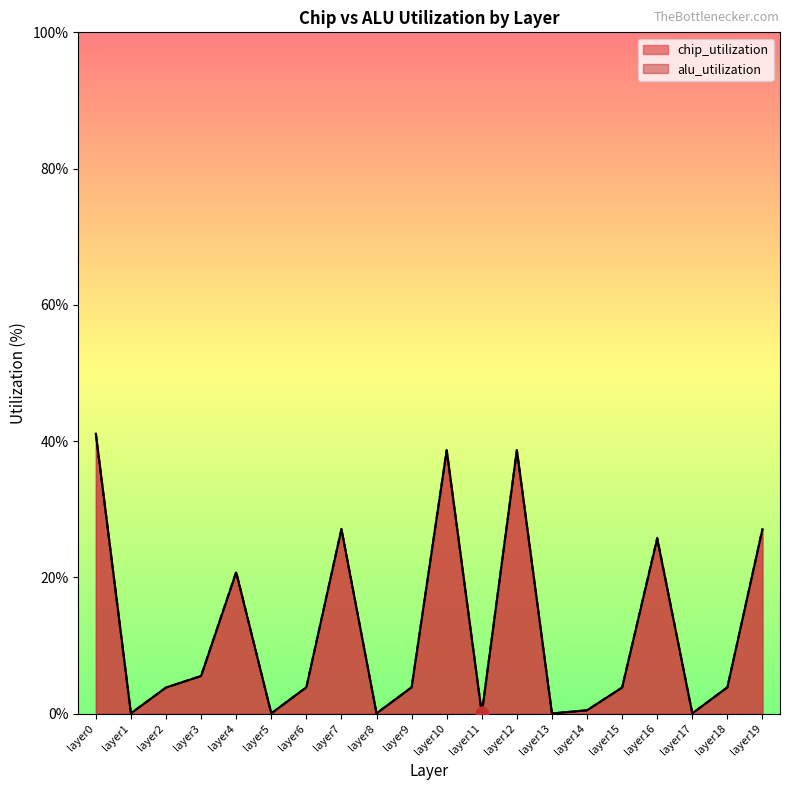

Which series has the widest spread of Y values?

alu_utilization